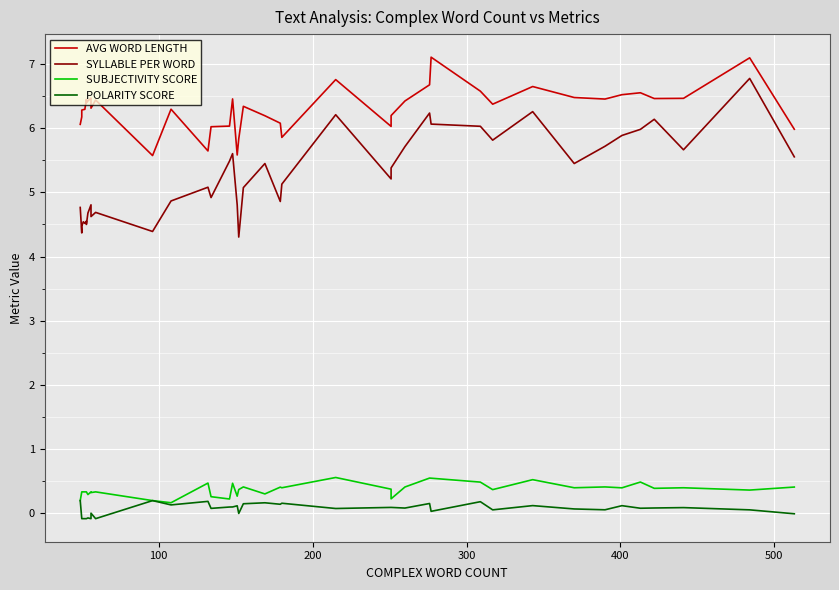

In SUBJECTIVITY SCORE, how many points are lower than both neighbors (excluding endpoints)?

13